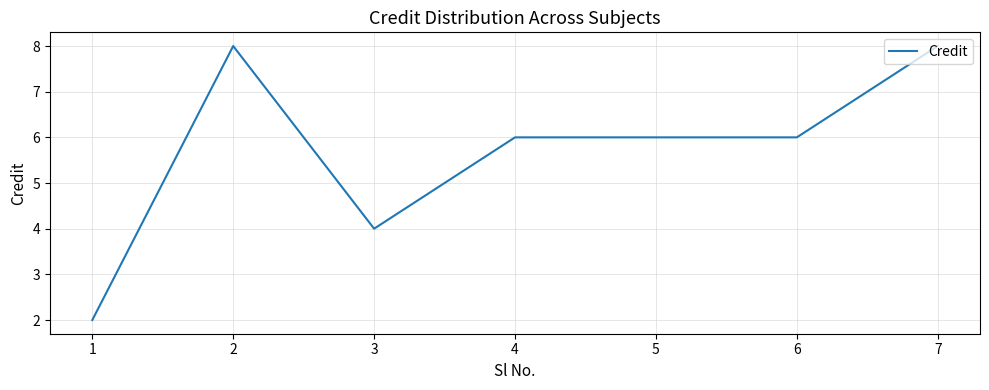

The chart shows a value of 10 at 5. True or false?

False